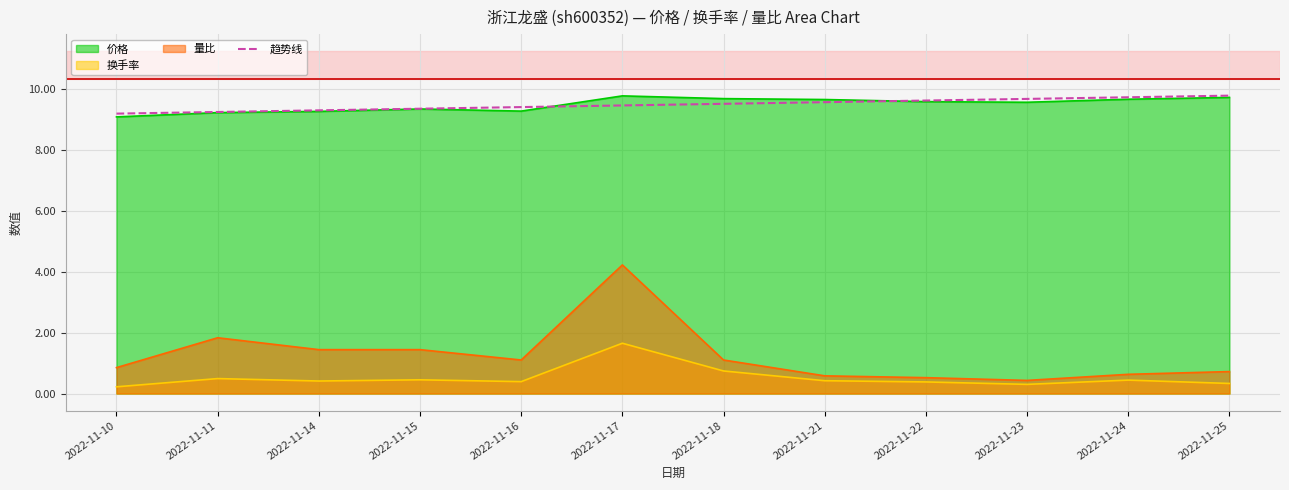

What is the average value?

9.5